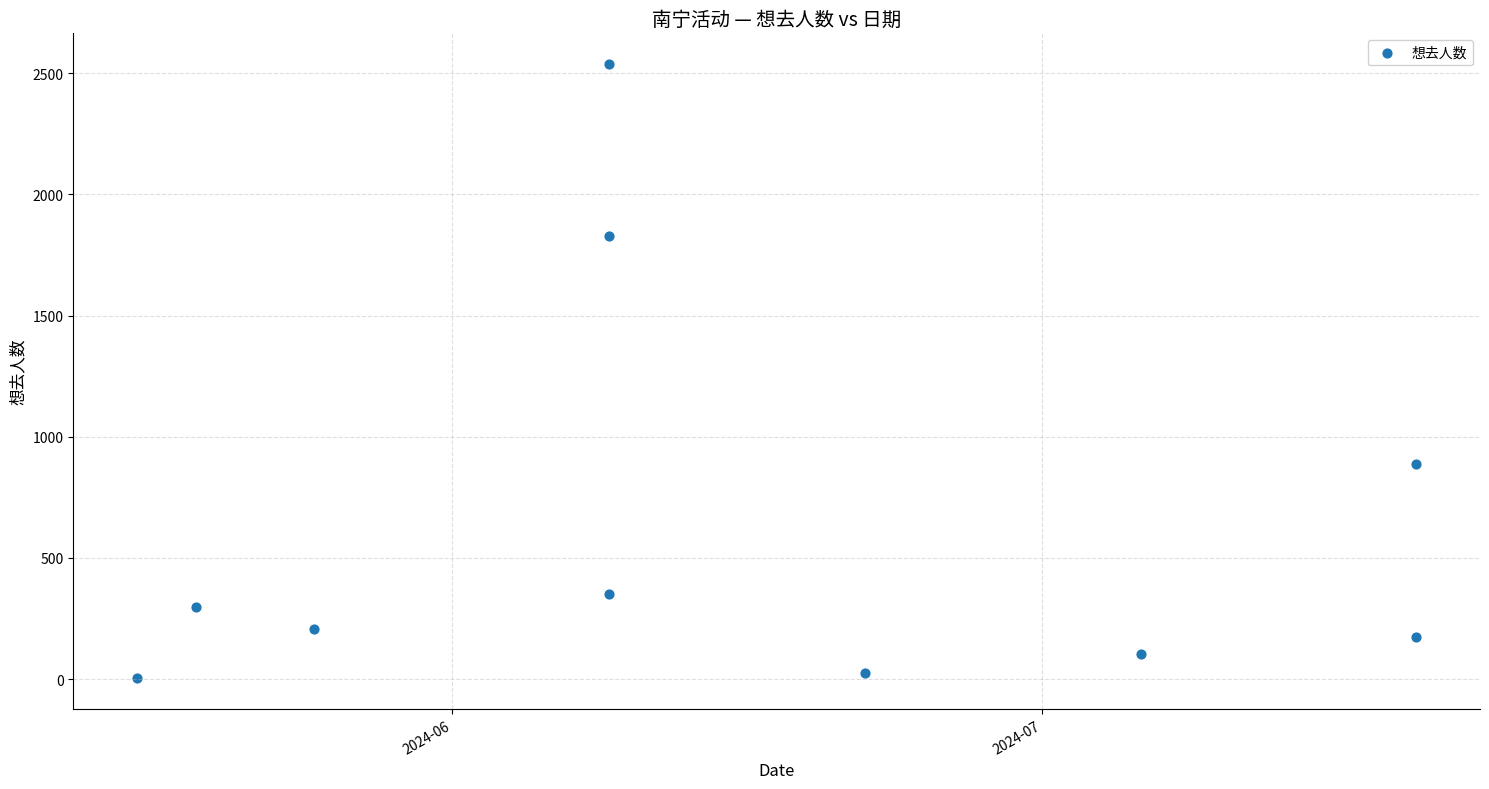

What Y value in the scatter plot is closest to 1270?

887